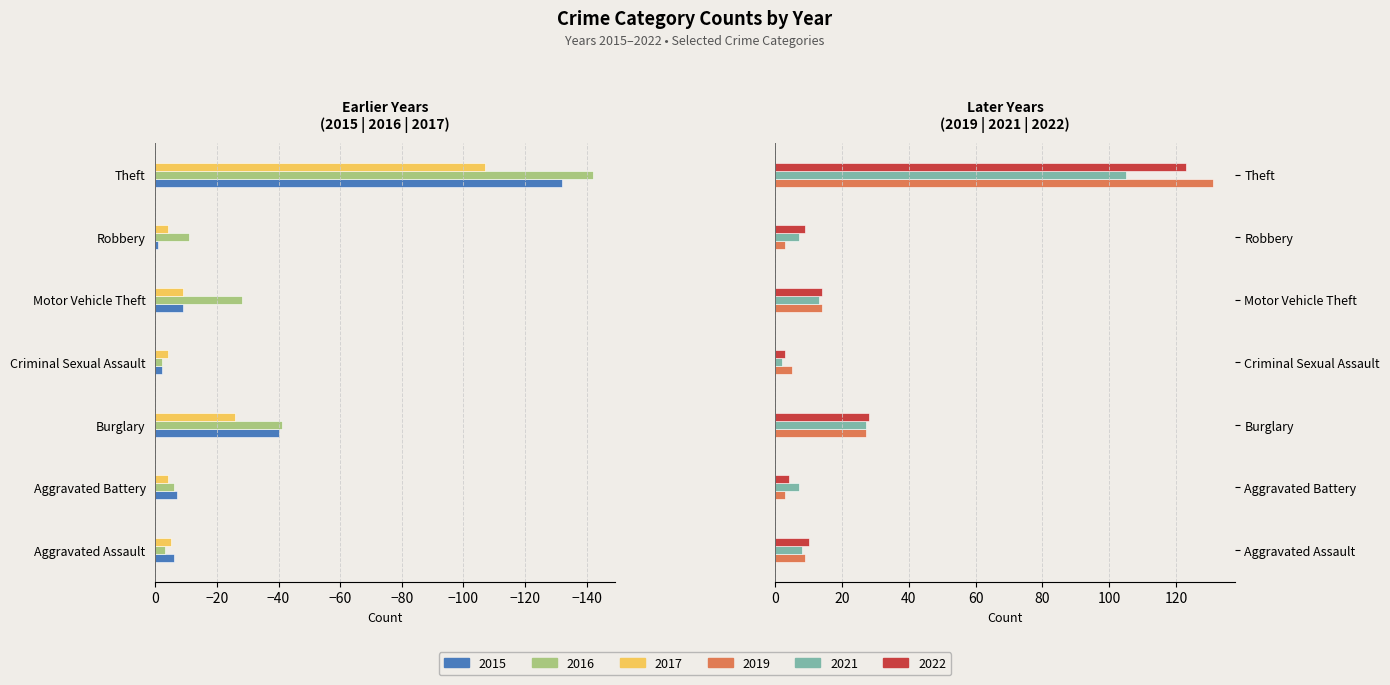

How many distinct data groups are displayed?

6